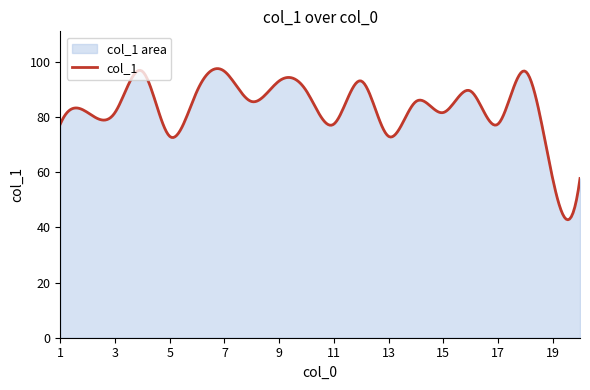

Which category has the lowest value across all series?

19